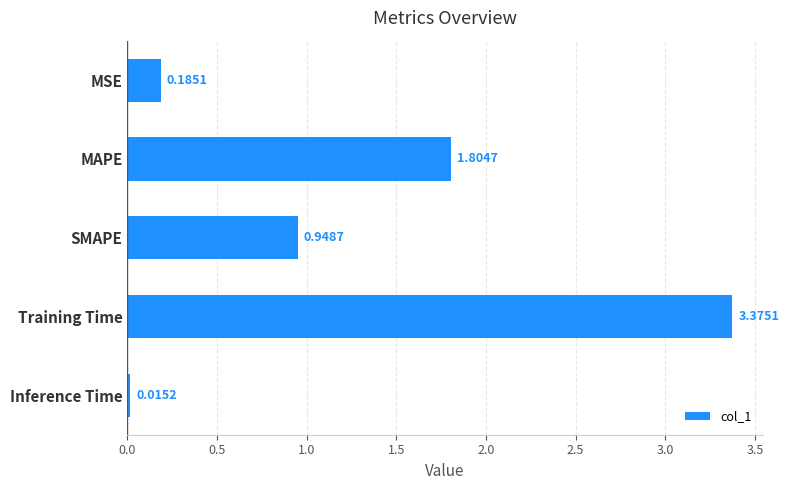

Does the chart contain any negative values?

No